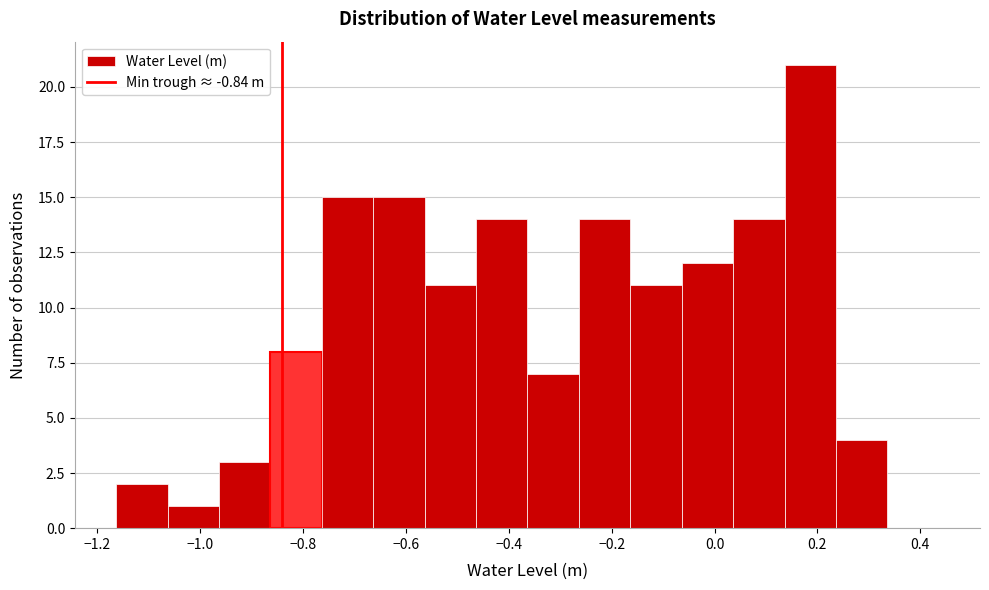

Reading left to right, transcribe this chart: for each bar, give the range it covers on the x-axis and its height. Neither the bar edges nor the heights are printed on the chart, so give them approximately, as read against the axes.

-1.16 to -1.06: 2
-1.06 to -0.96: 1
-0.96 to -0.86: 3
-0.86 to -0.76: 8
-0.76 to -0.66: 15
-0.66 to -0.56: 15
-0.56 to -0.46: 11
-0.46 to -0.36: 14
-0.36 to -0.26: 7
-0.26 to -0.16: 14
-0.16 to -0.06: 11
-0.06 to 0.04: 12
0.04 to 0.14: 14
0.14 to 0.24: 21
0.24 to 0.34: 4
0.34 to 0.44: 0